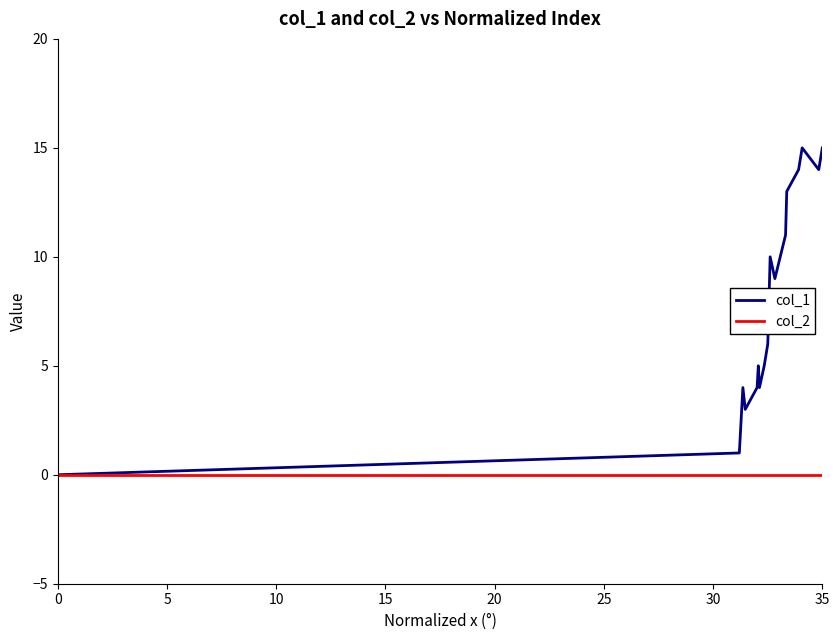

How many lines are shown in the chart?

2